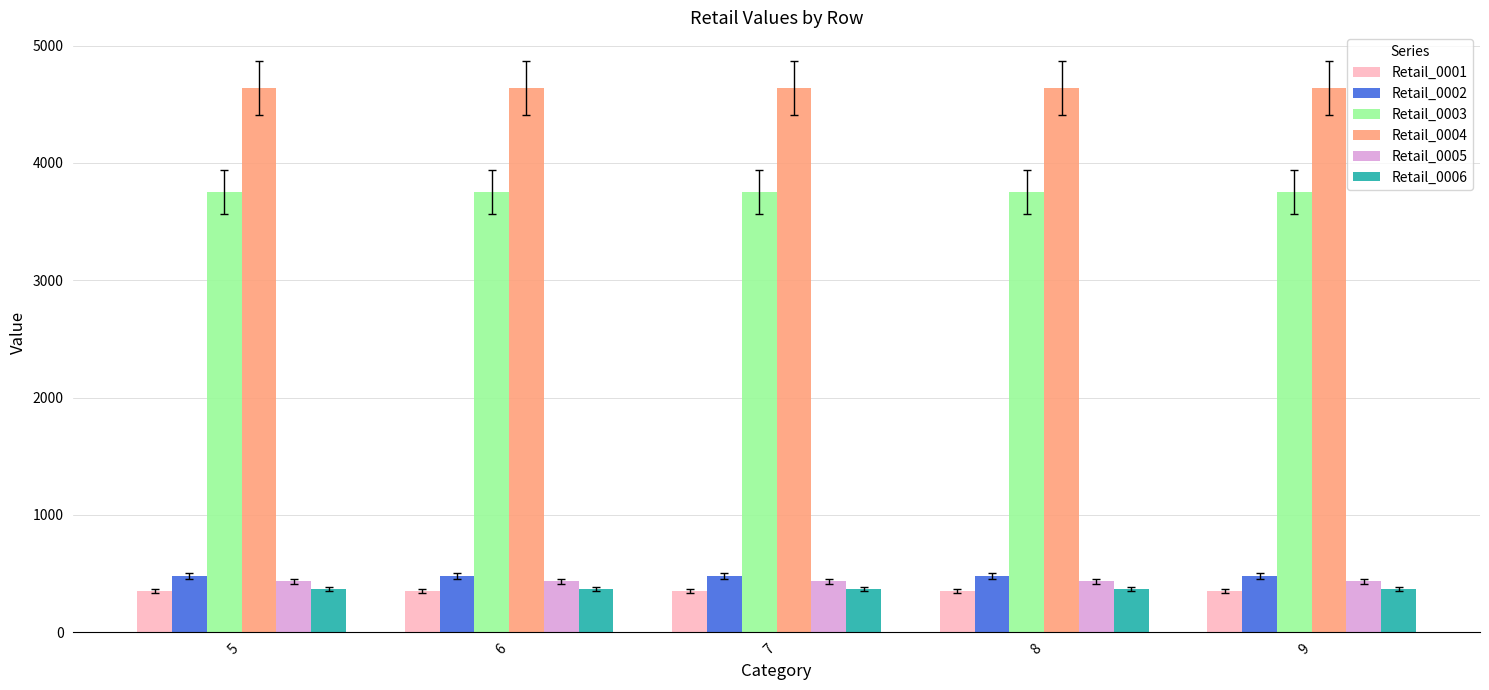

At how many categories does at least one series exceed 550?

5